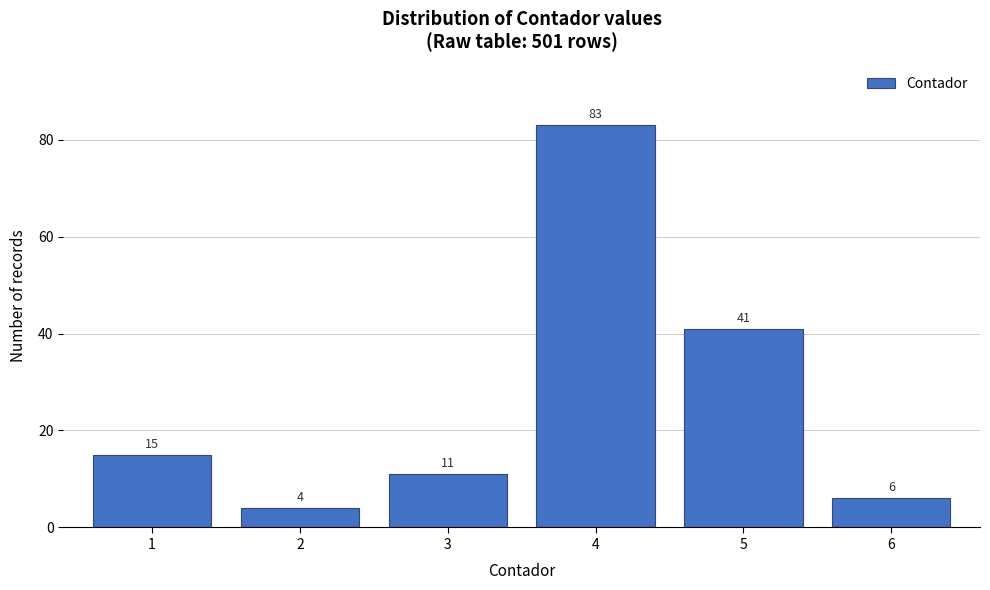

Reading left to right, list all the values displayed in this chart.

15	4	11	83	41	6